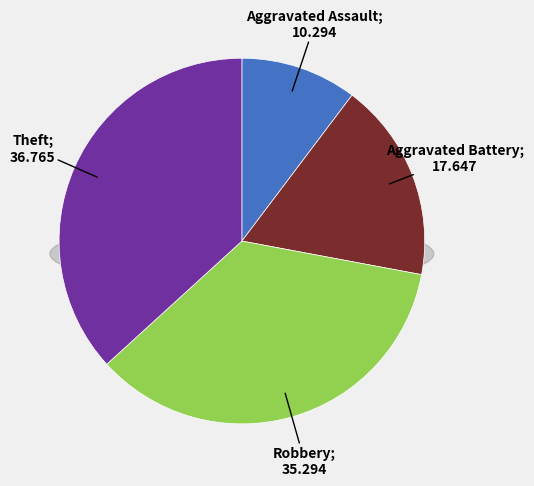

To the nearest percent, what portion does Robbery represent?

35%